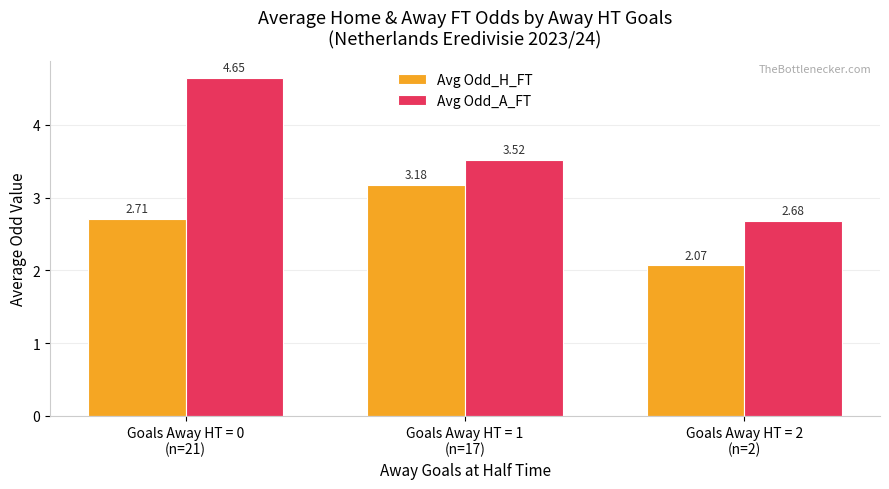

How many values in the Avg Odd_A_FT series exceed 3?

2